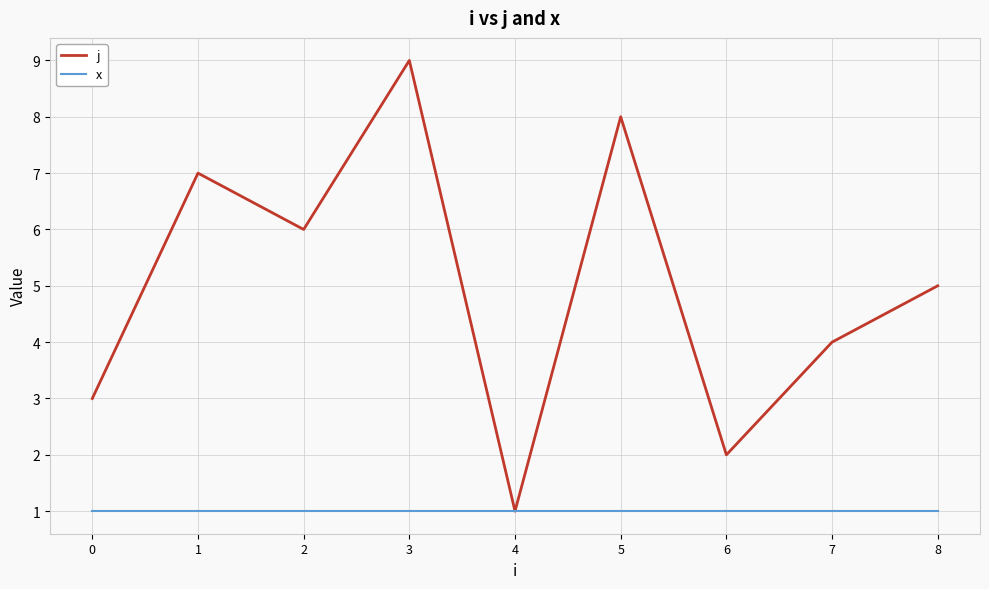

At which label does j reach its peak?

3